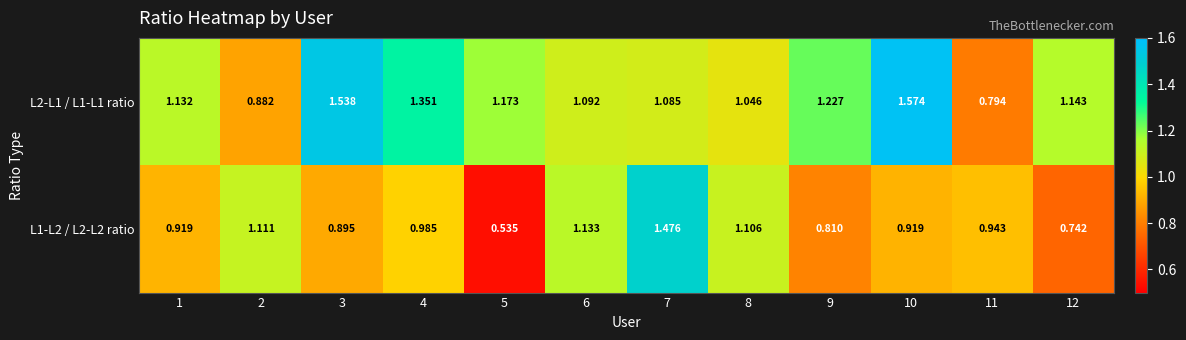

At how many categories does at least one series exceed 1?

11